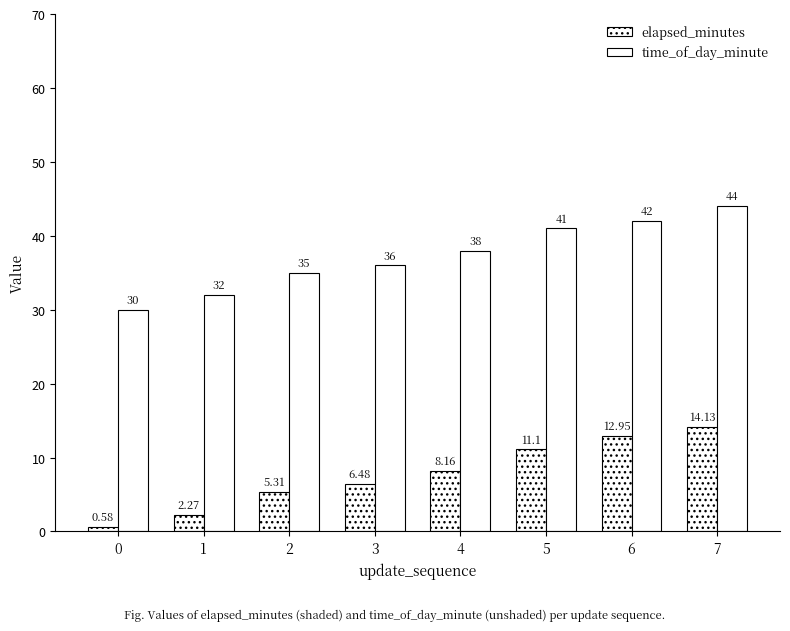

Does the chart contain any negative values?

No